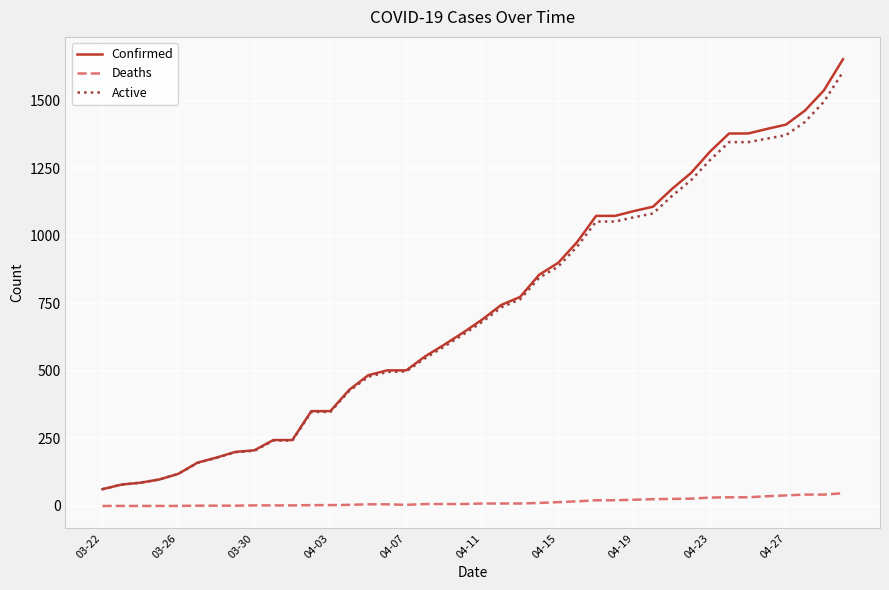

Which series has the widest spread of values?

Confirmed